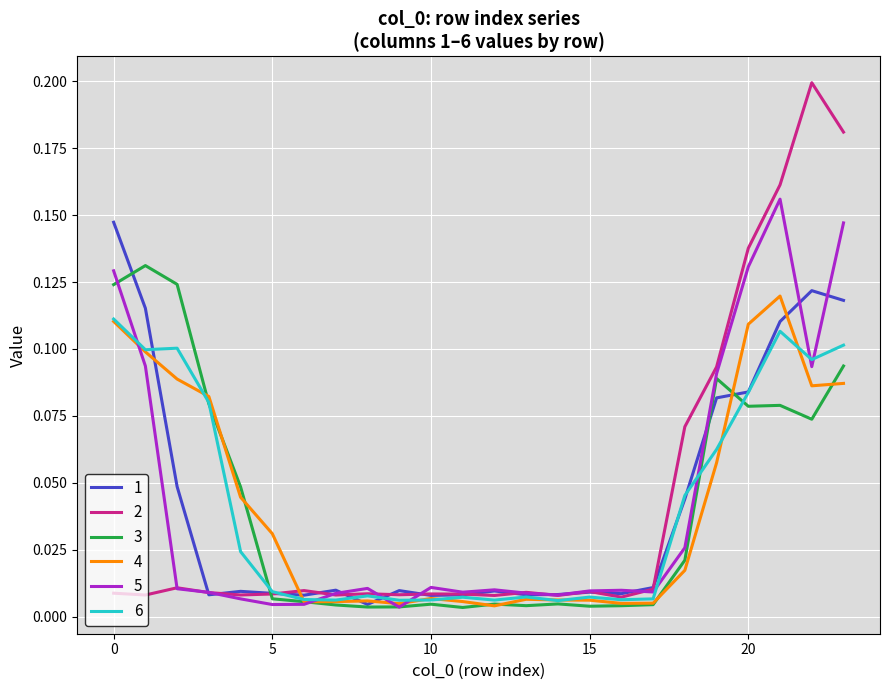

Which label corresponds to the largest value in the chart?

22